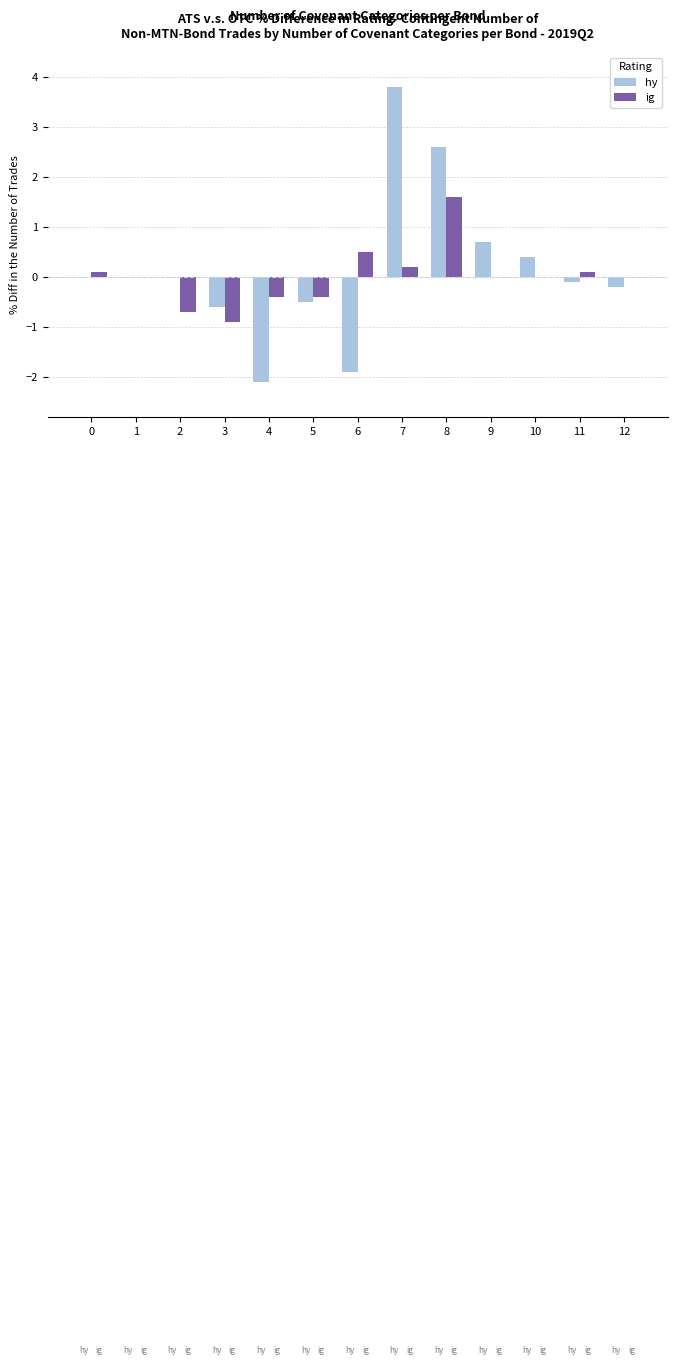

Reading left to right, transcribe all the data shown in this chart.

hy: 0.0	0.0	0.0	-0.6	-2.1	-0.5	-1.9	3.8	2.6	0.7	0.4	-0.1	-0.2
ig: 0.1	0.0	-0.7	-0.9	-0.4	-0.4	0.5	0.2	1.6	0.0	0.0	0.1	0.0